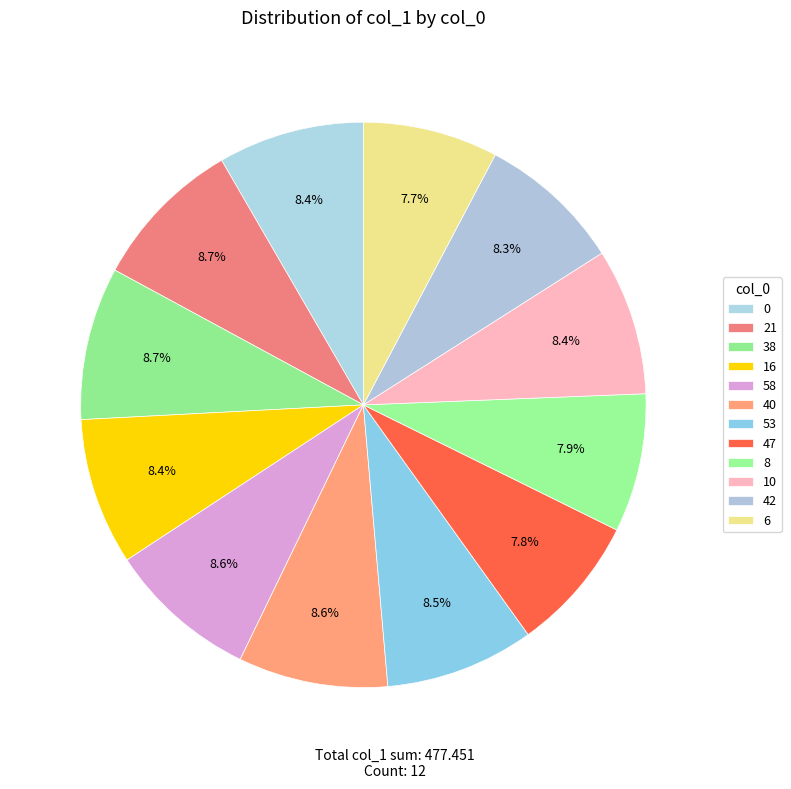

How many slices are in this pie chart?

12